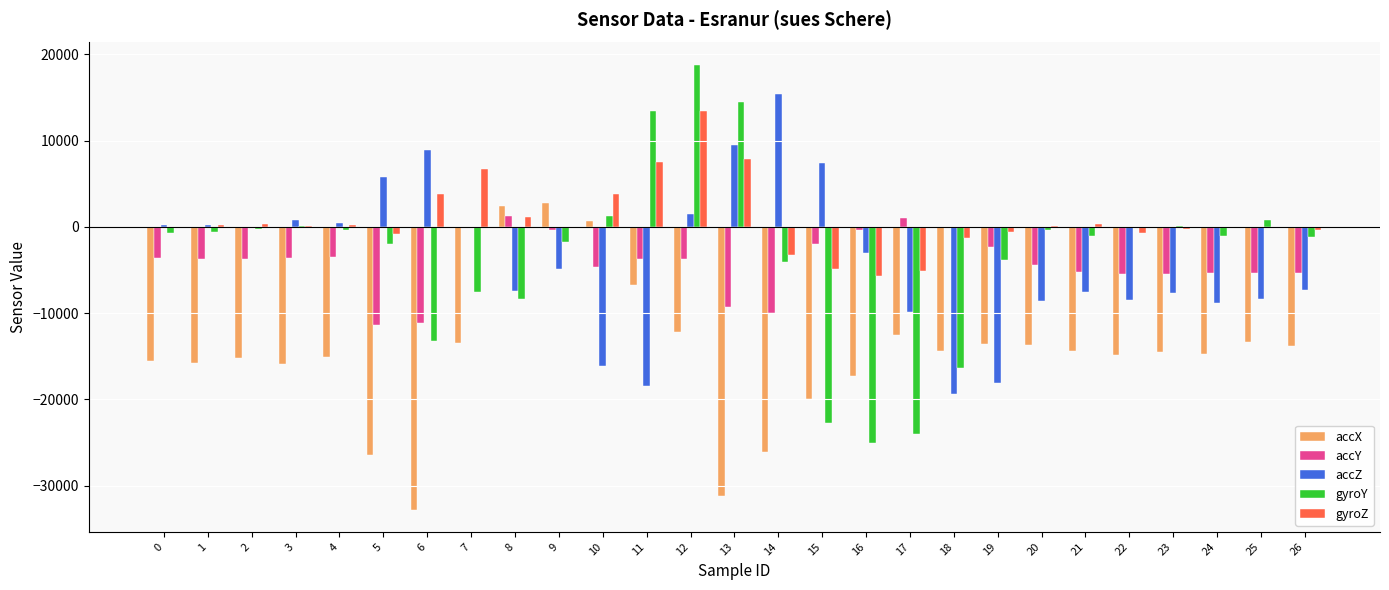

Which series changed the most between 2 and 16?

gyroY